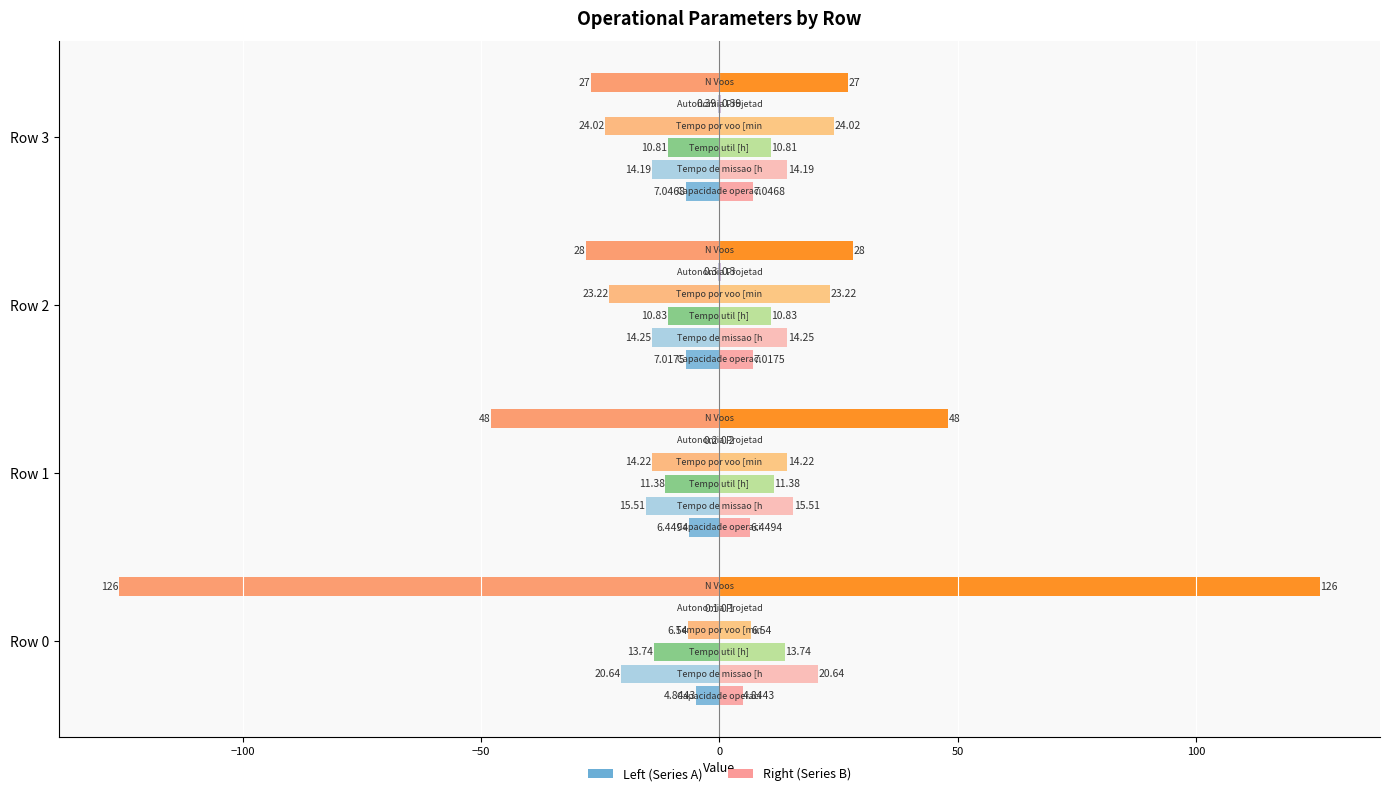

Does the chart contain any negative values?

Yes